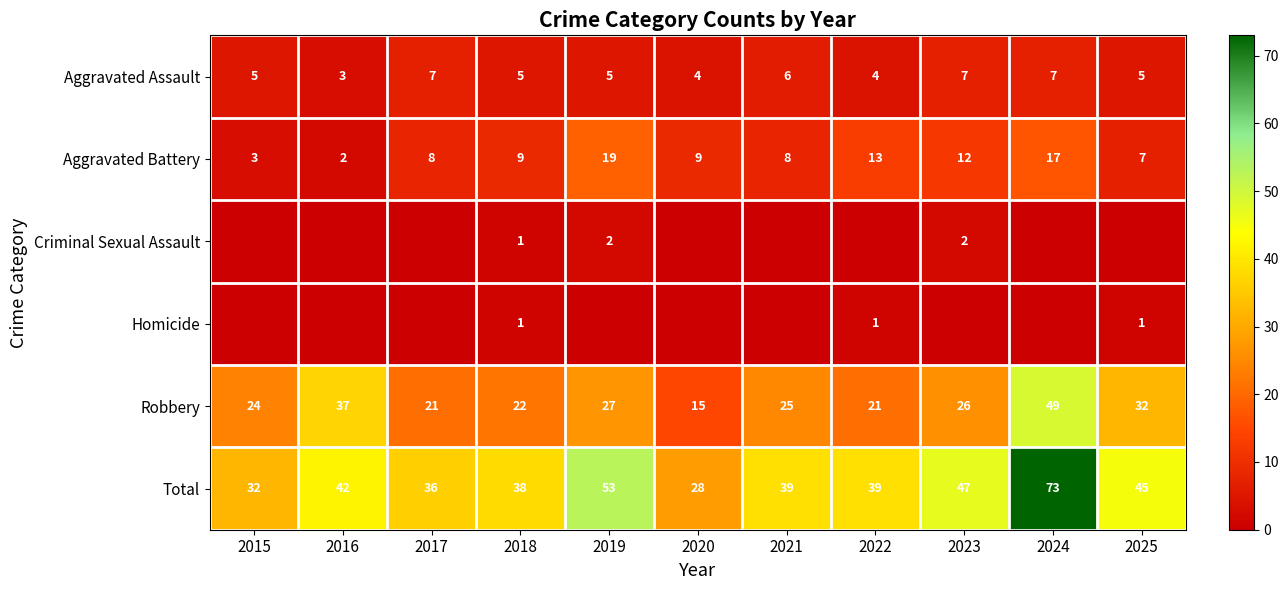

Which category has the highest value across all series?

2024